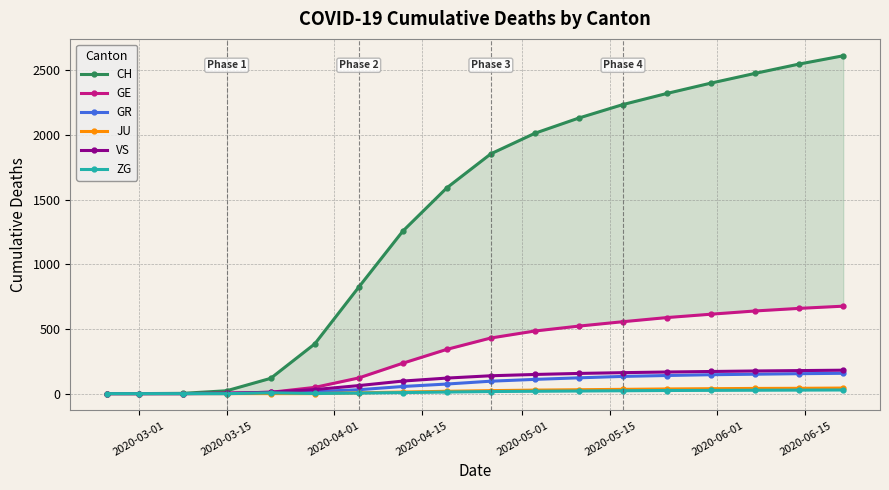

The value of JU at 2020-03-01 is 0. True or false?

True